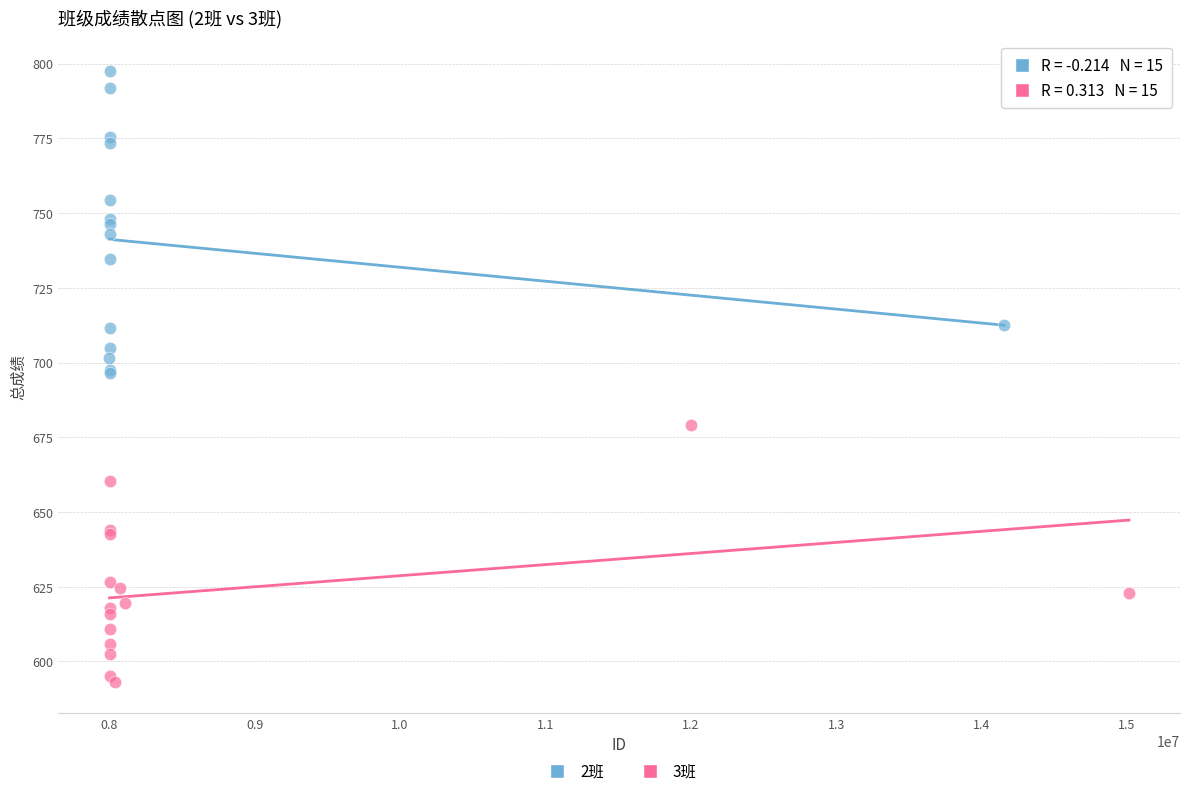

What are all the series names shown in the legend?

2班, 3班